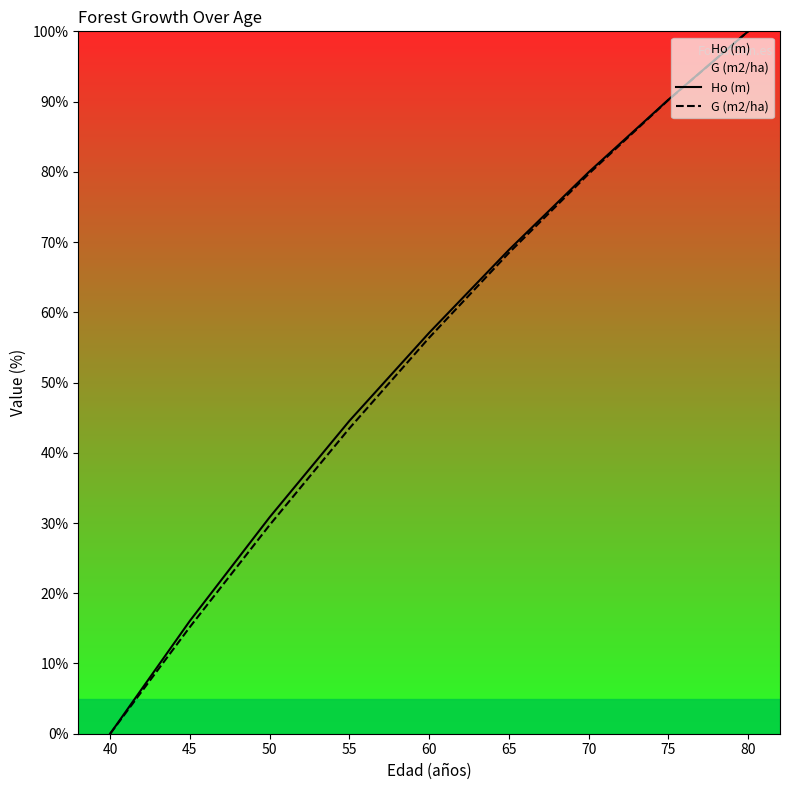

What is the difference between the G (m2/ha) values at 70 and 40?

79.7